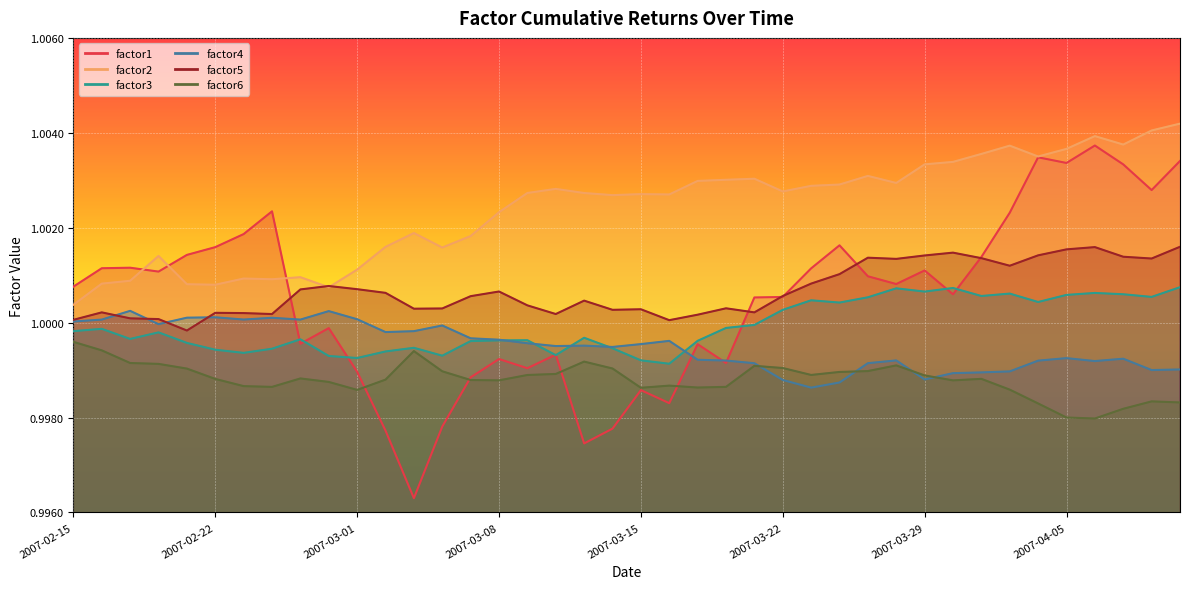

Rank the series at 2007-03-13 from lowest to highest value.

factor1, factor6, factor4, factor3, factor5, factor2